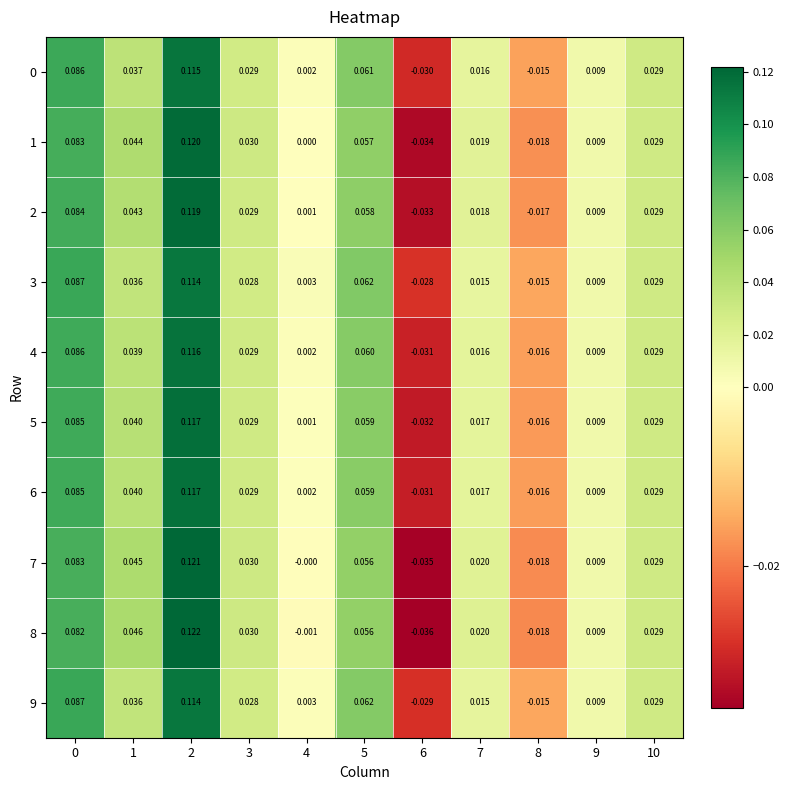

Is the value of 1 at 1 greater than the value of 6 at 9?

Yes